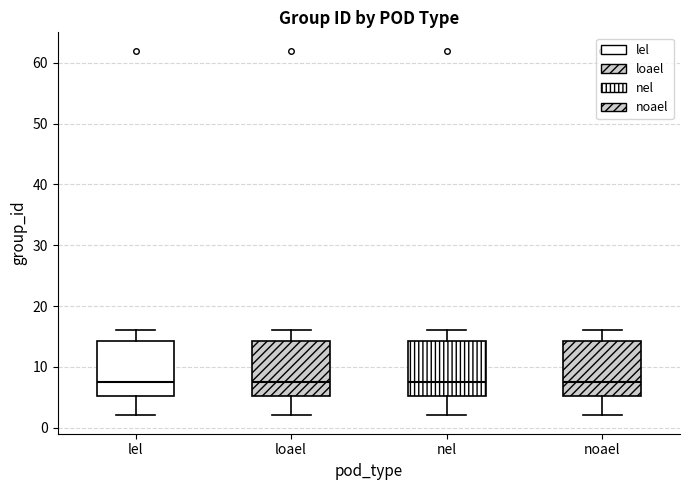

Where does the lower whisker of the box for lel end on the y-axis? The values are not printed on the chart, so give them approximately, as read against the axis.

2